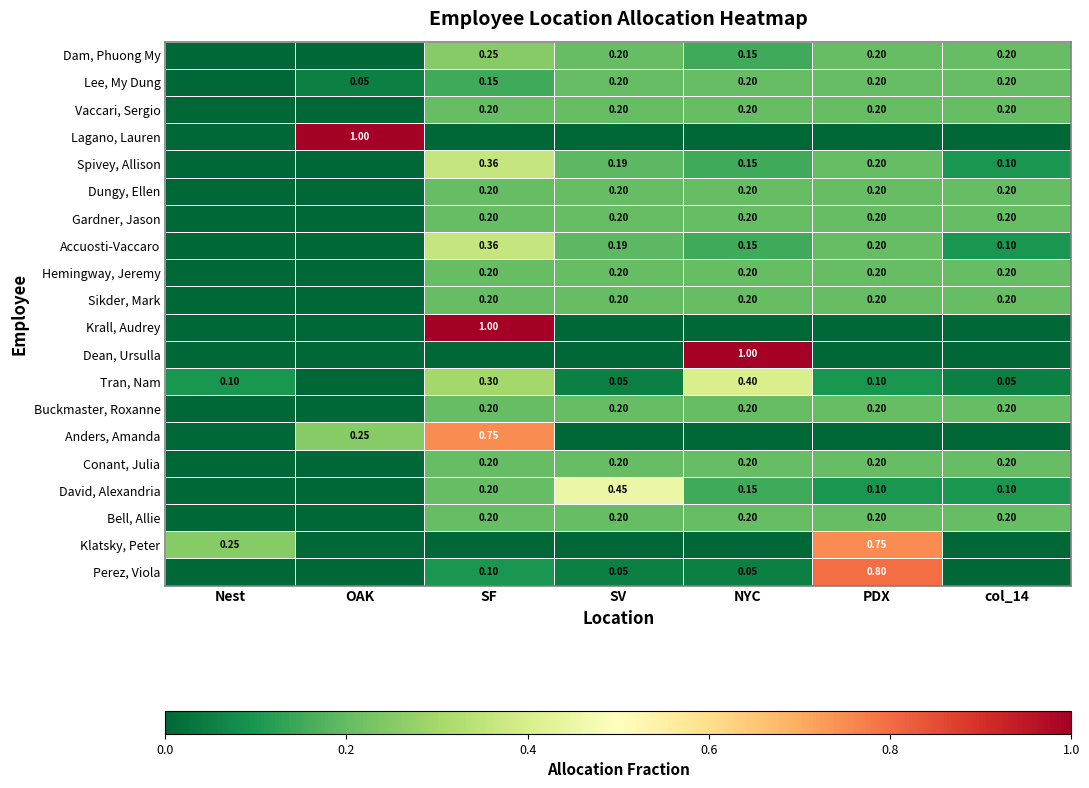

True or false: David, Alexandria has a value of 0.3 at OAK.

False